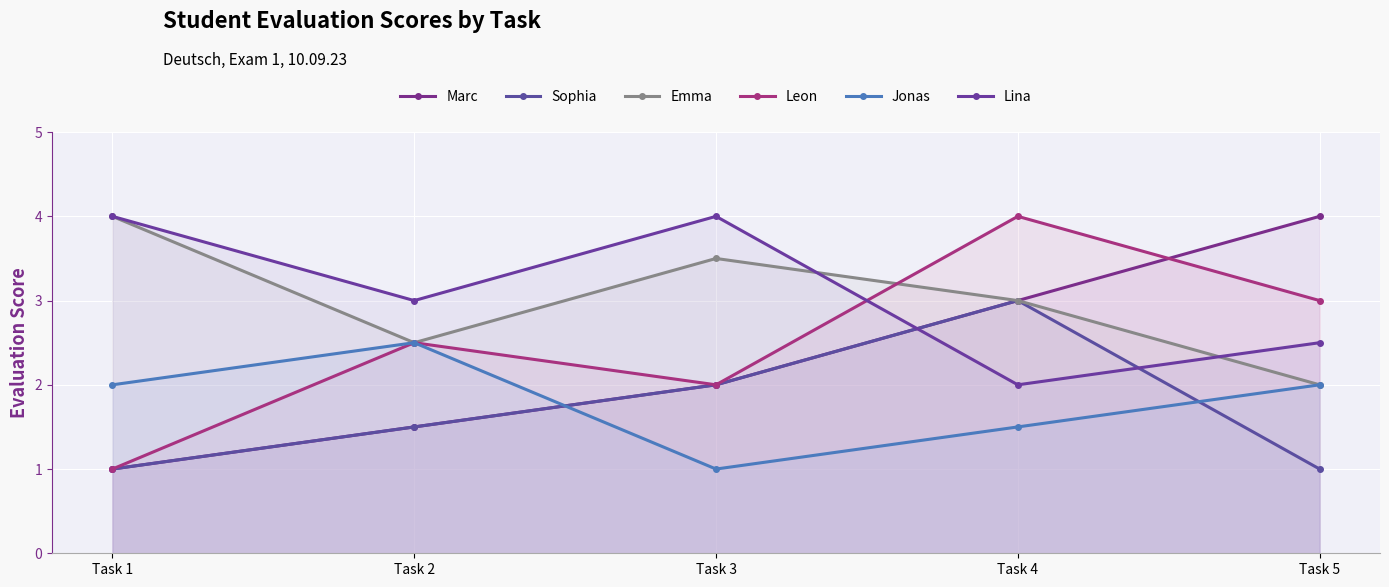

Where do Jonas and Sophia first cross each other?

Task 2 and Task 3